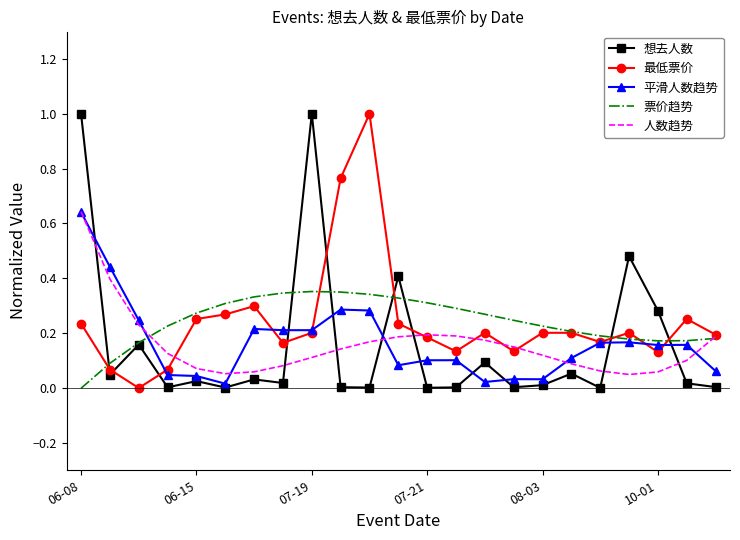

True or false: 想去人数 and 人数趋势 intersect in this chart.

True